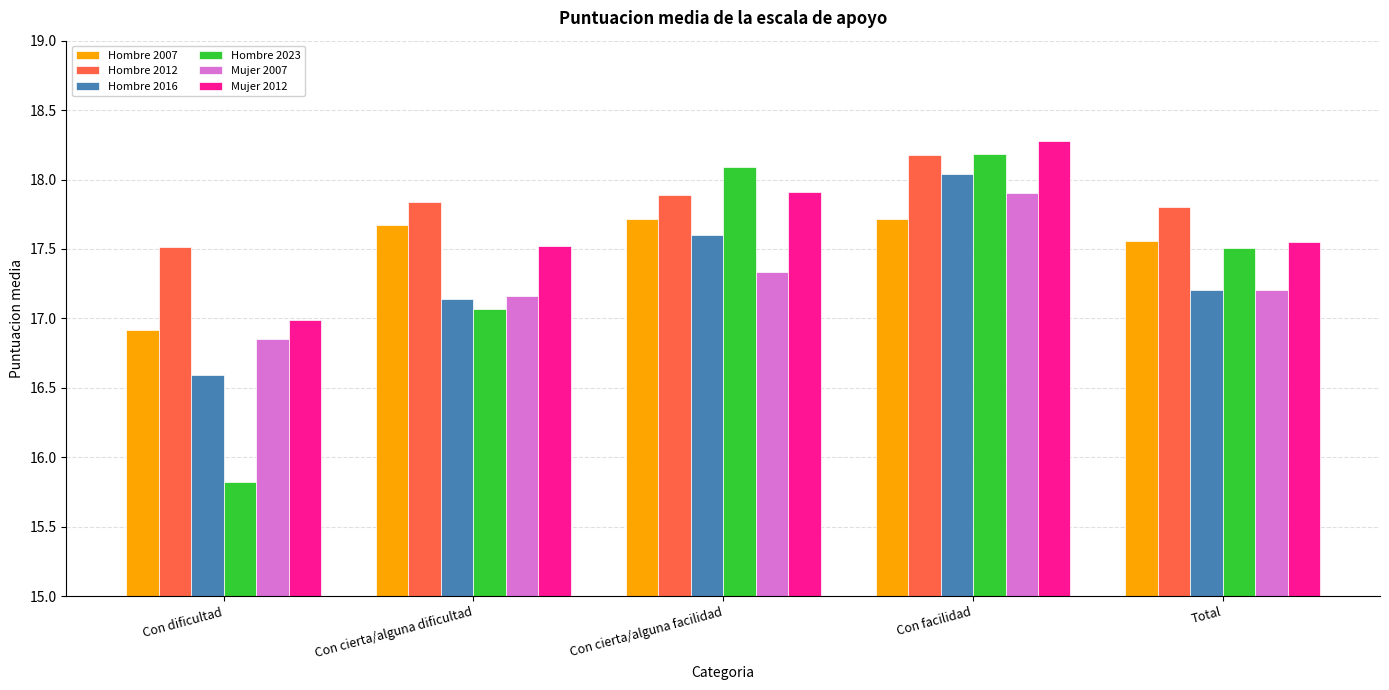

What position from the left is Con dificultad?

1